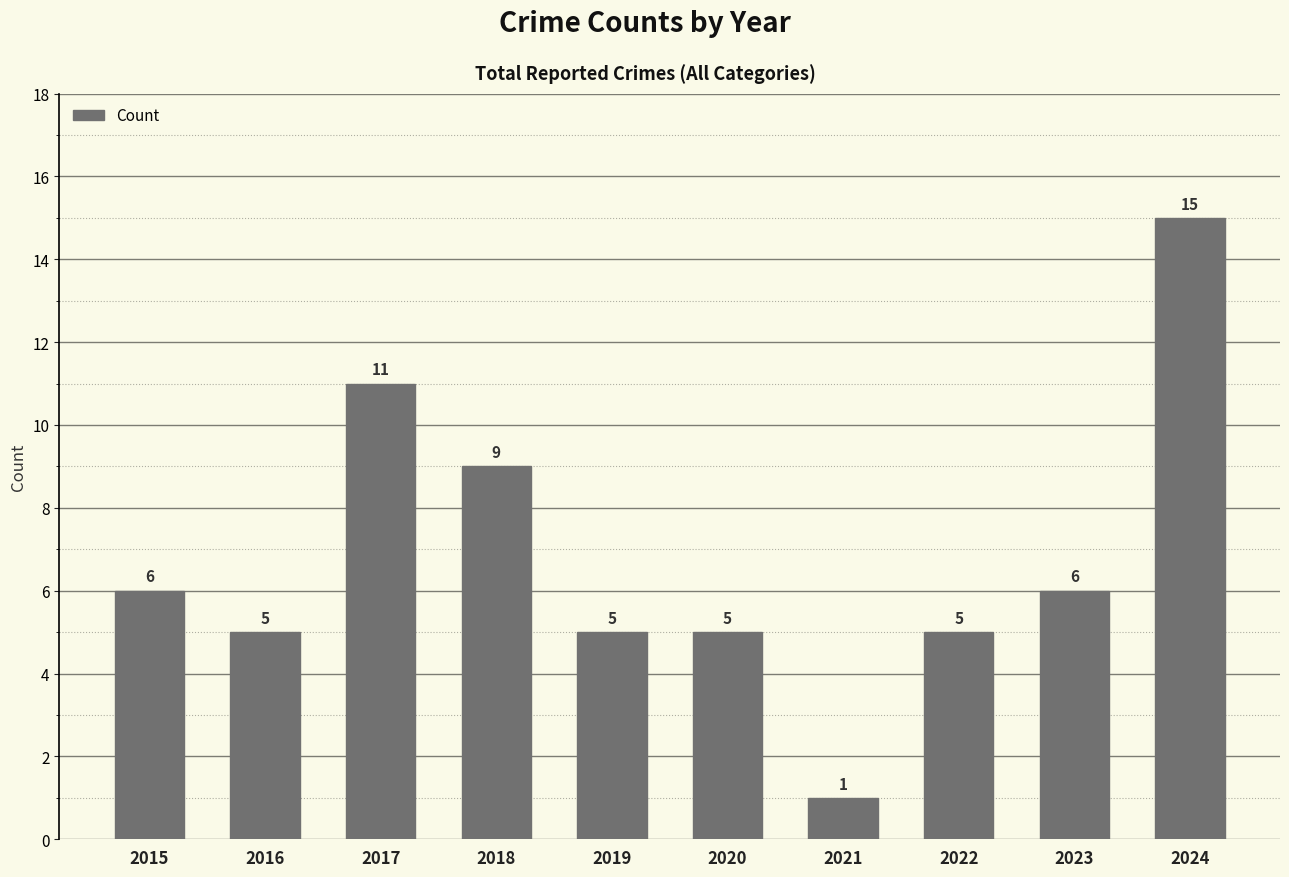

True or false: the data shows 9 at 2016.

False